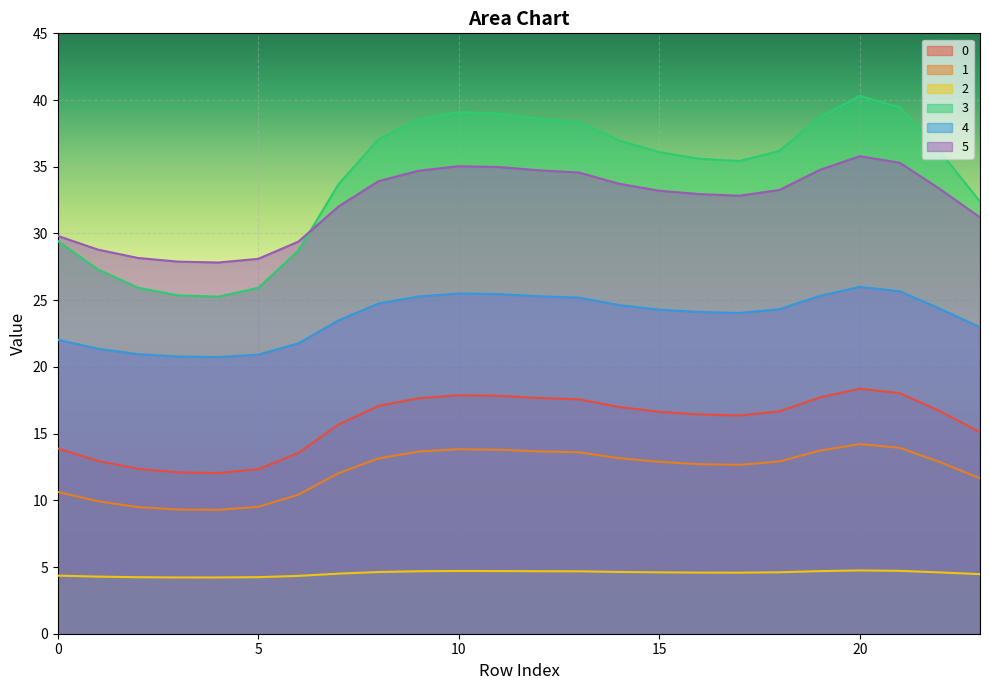

What is the difference between the second highest and minimum values in the 1 series?

4.6